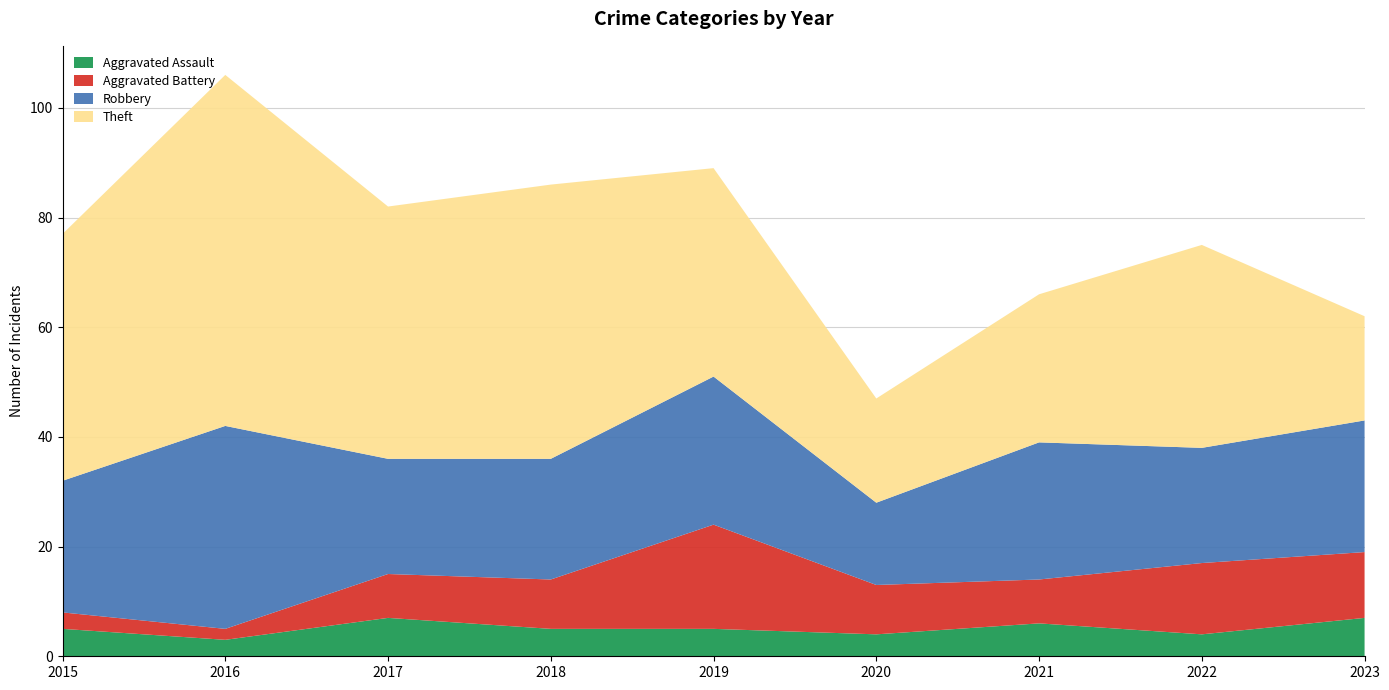

Reading left to right, list all the values displayed in this chart.

Aggravated Assault: 2015=5	2016=3	2017=7	2018=5	2019=5	2020=4	2021=6	2022=4	2023=7
Aggravated Battery: 2015=3	2016=2	2017=8	2018=9	2019=19	2020=9	2021=8	2022=13	2023=12
Robbery: 2015=24	2016=37	2017=21	2018=22	2019=27	2020=15	2021=25	2022=21	2023=24
Theft: 2015=45	2016=64	2017=46	2018=50	2019=38	2020=19	2021=27	2022=37	2023=19